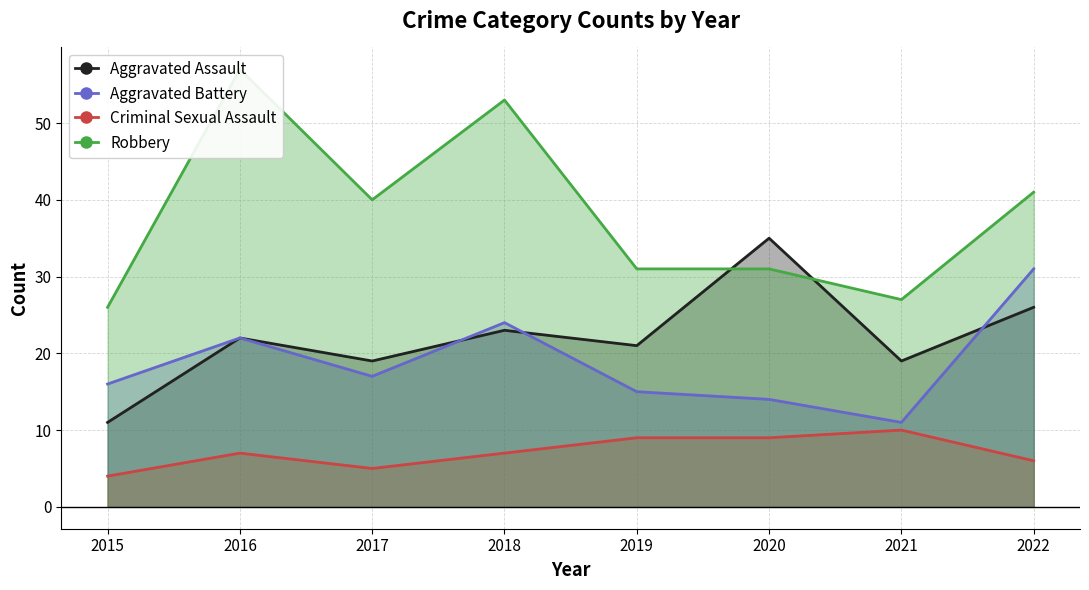

True or false: Criminal Sexual Assault and Robbery cross at least once.

False